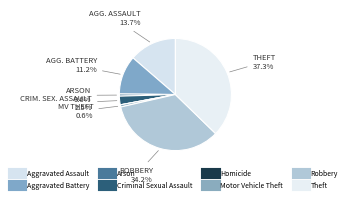

Rank the categories by value from highest to lowest.

Theft, Robbery, Aggravated Assault, Aggravated Battery, Criminal Sexual Assault, Arson, Motor Vehicle Theft, Homicide